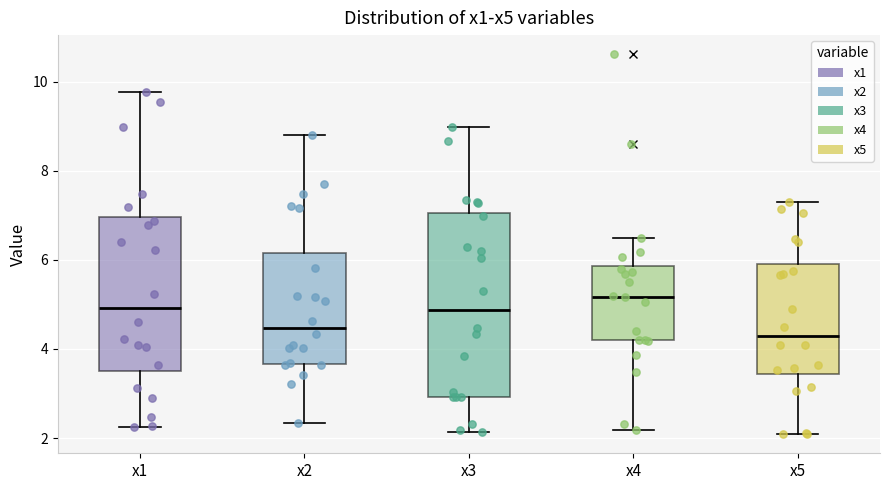

Which box's median line is the highest?

x4